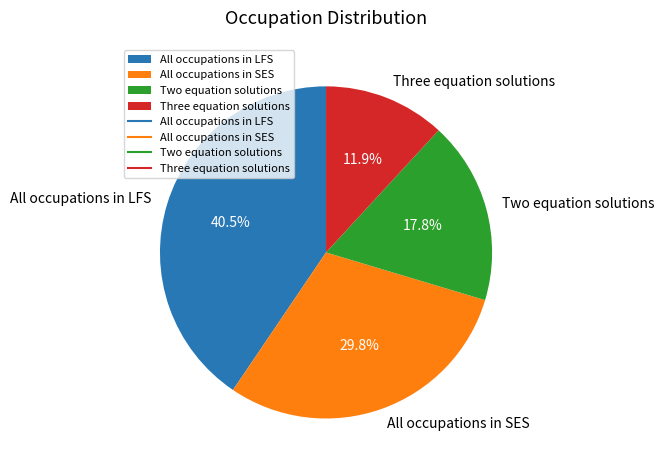

What percentage is the Three equation solutions slice, to the nearest percent?

12%